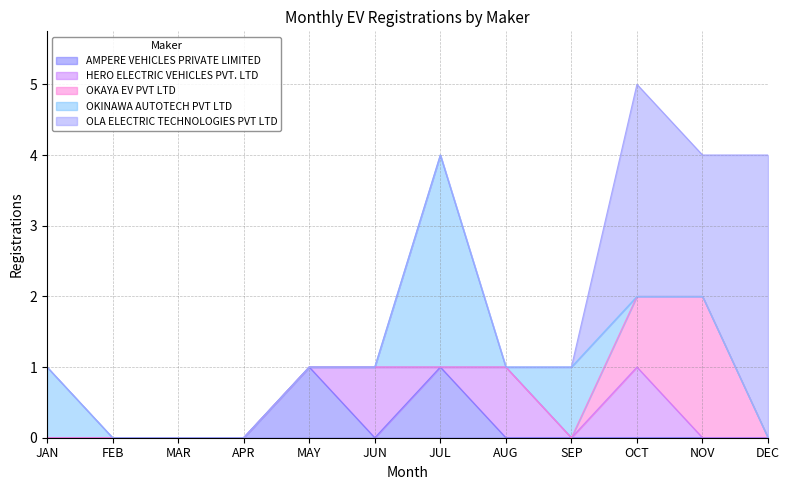

Is the value of OLA ELECTRIC TECHNOLOGIES PVT LTD at OCT greater than the value of OKAYA EV PVT LTD at DEC?

Yes